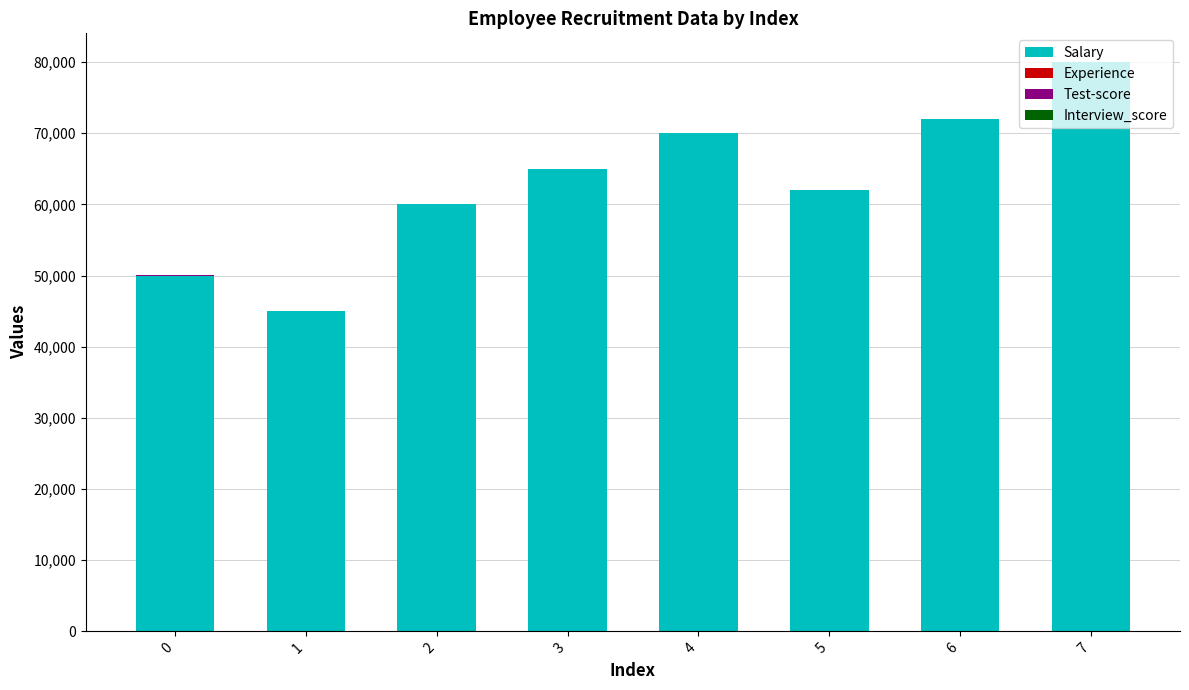

At which category is the sum across all series the highest?

7